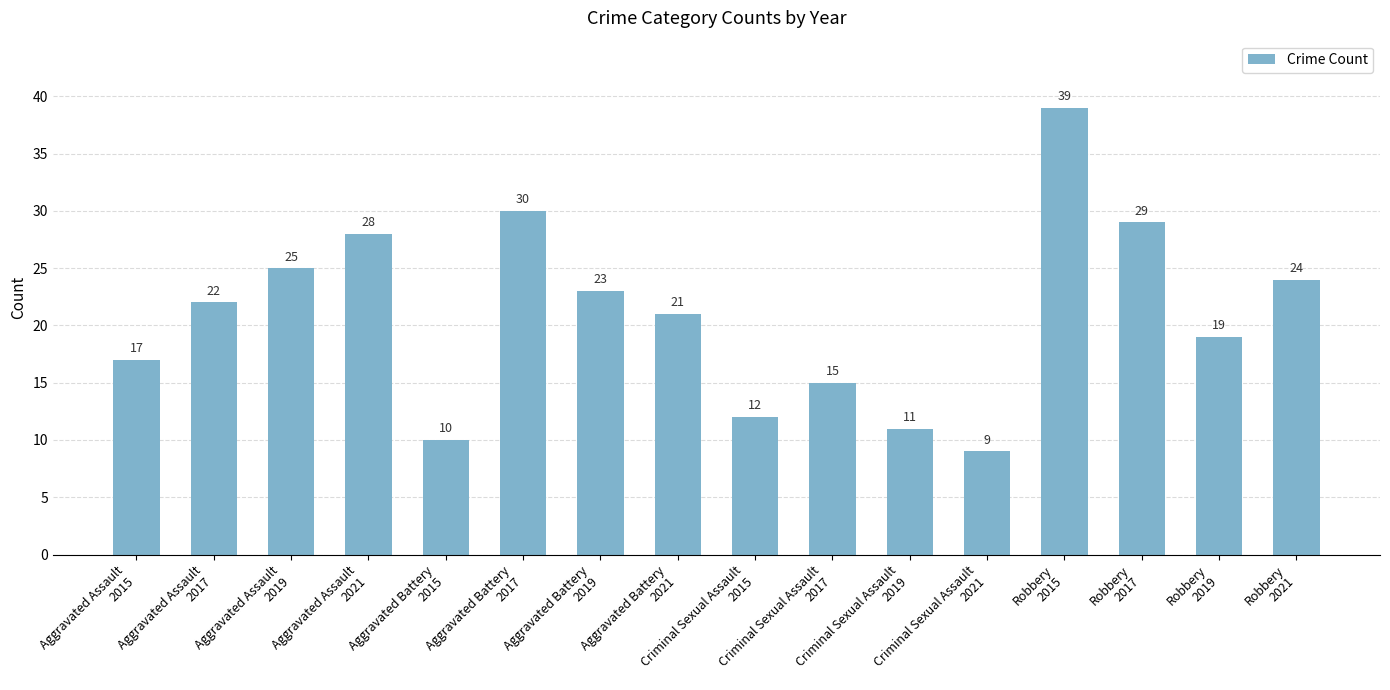

Which label corresponds to the largest value in the chart?

Robbery
2015